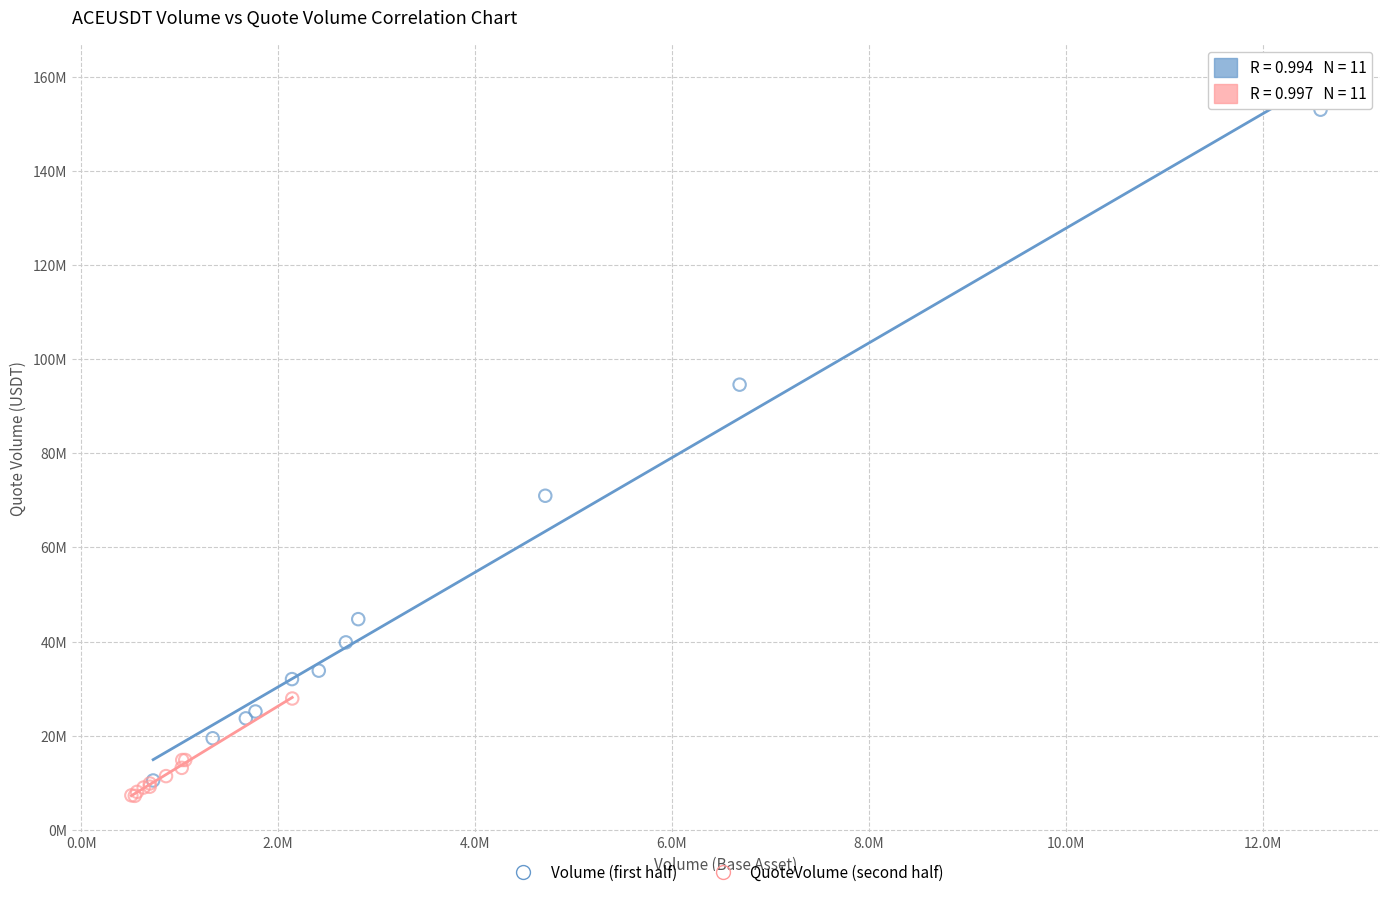

What are all the series names shown in the legend?

Volume (first half), QuoteVolume (second half)